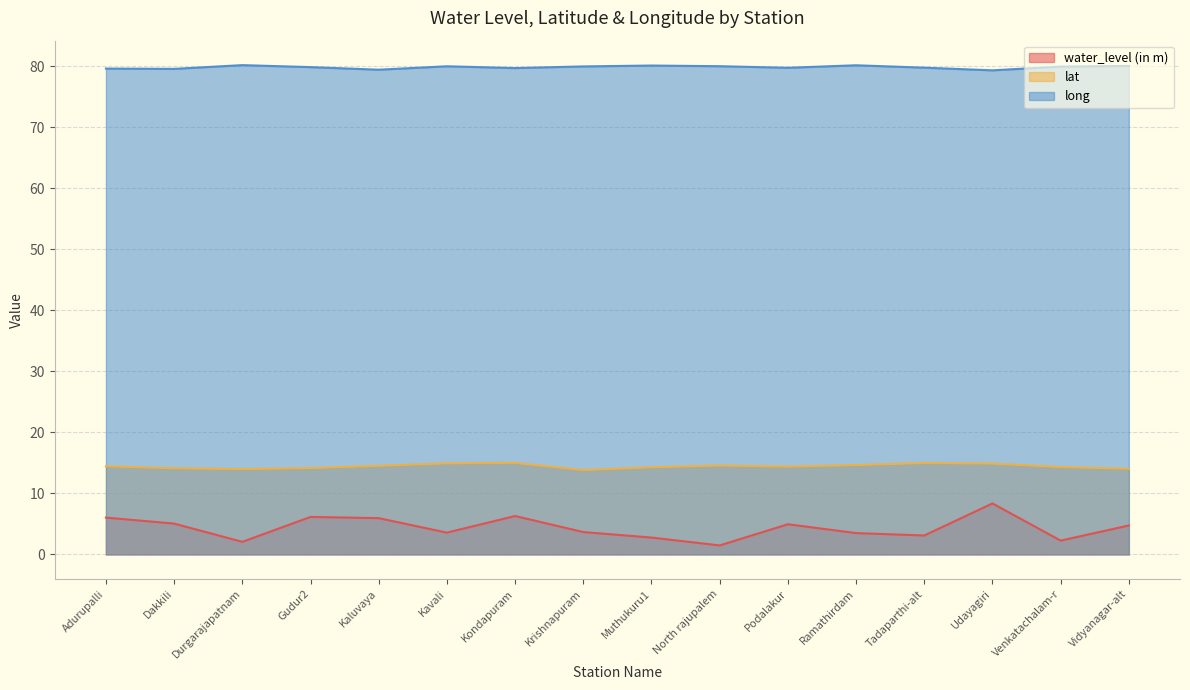

How many lines are shown in the chart?

3